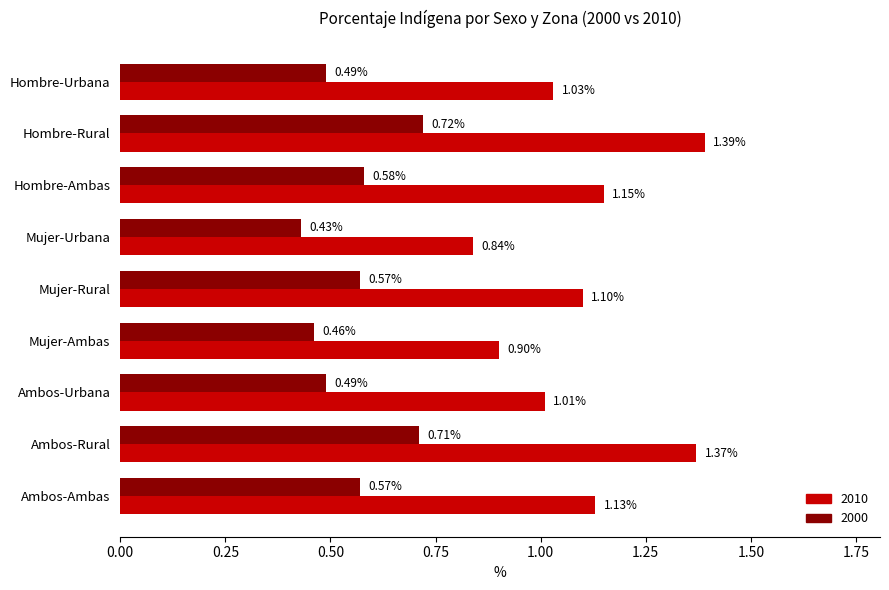

At which category is the sum across all series the highest?

Hombre-Rural